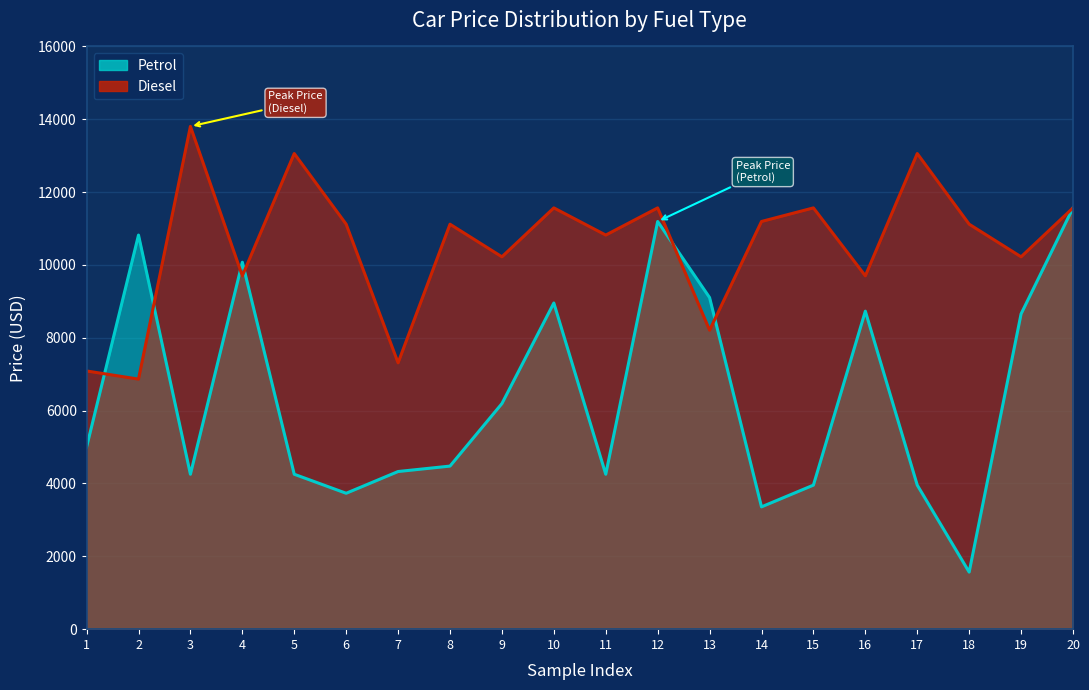

How many lines are shown in the chart?

2